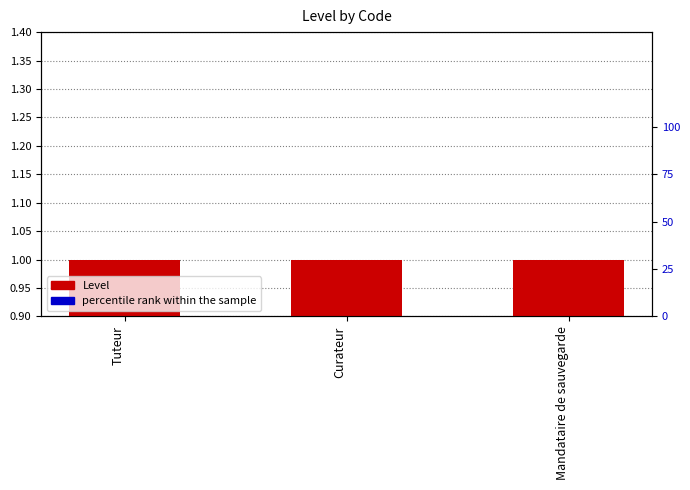

Which category has the highest value across all series?

Tuteur